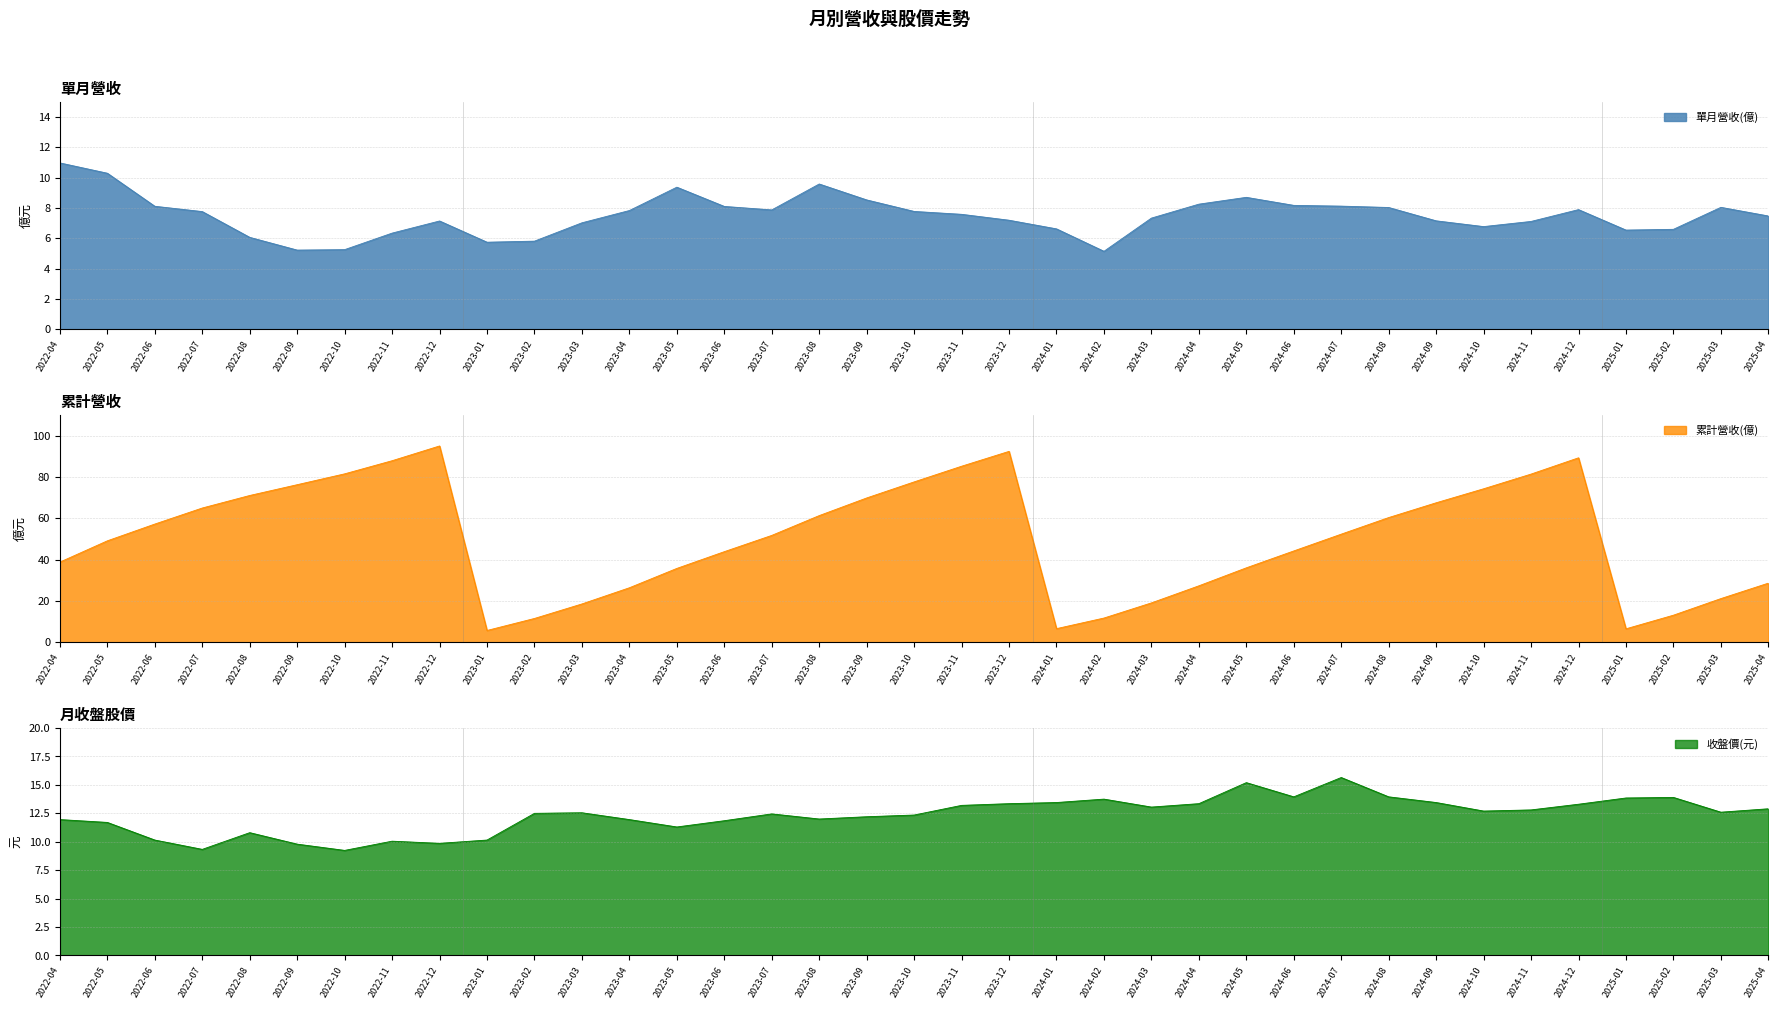

True or false: 累計營收(億) and 單月營收(億) cross at least once.

False